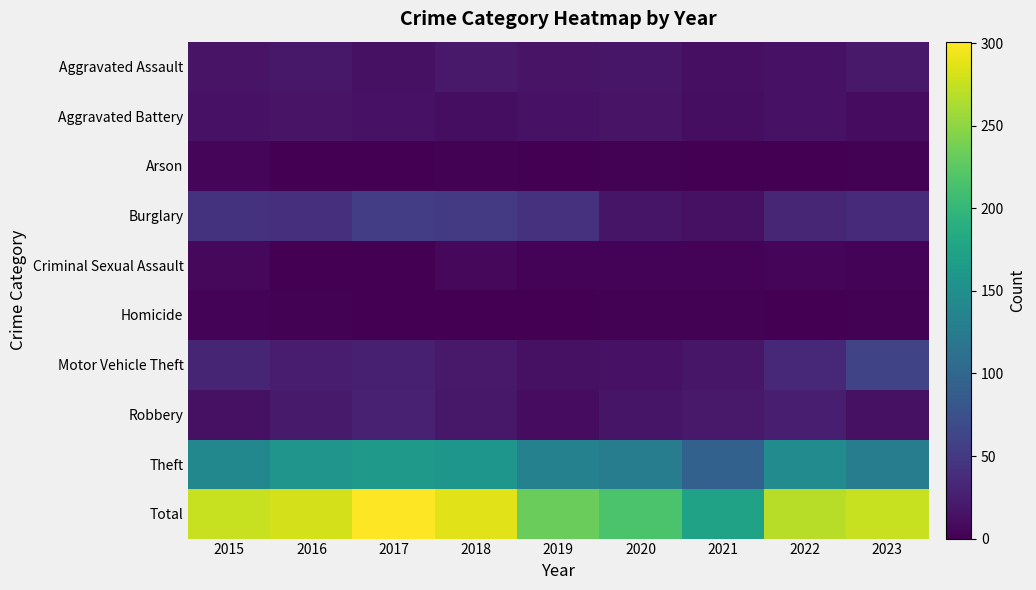

Reading left to right, list all the values displayed in this chart.

Aggravated Assault: 2015=16	2016=19	2017=14	2018=20	2019=16	2020=18	2021=12	2022=15	2023=20
Aggravated Battery: 2015=15	2016=16	2017=15	2018=11	2019=15	2020=16	2021=11	2022=15	2023=10
Arson: 2015=5	2016=0	2017=0	2018=2	2019=0	2020=2	2021=0	2022=0	2023=2
Burglary: 2015=44	2016=42	2017=55	2018=51	2019=43	2020=17	2021=14	2022=32	2023=37
Criminal Sexual Assault: 2015=7	2016=1	2017=1	2018=6	2019=3	2020=3	2021=3	2022=4	2023=3
Homicide: 2015=3	2016=2	2017=0	2018=0	2019=0	2020=2	2021=2	2022=0	2023=2
Motor Vehicle Theft: 2015=31	2016=23	2017=26	2018=21	2019=13	2020=15	2021=18	2022=33	2023=62
Robbery: 2015=14	2016=22	2017=28	2018=19	2019=10	2020=17	2021=20	2022=25	2023=14
Theft: 2015=141	2016=157	2017=162	2018=158	2019=132	2020=126	2021=94	2022=145	2023=126
Total: 2015=276	2016=282	2017=301	2018=288	2019=232	2020=216	2021=174	2022=269	2023=276